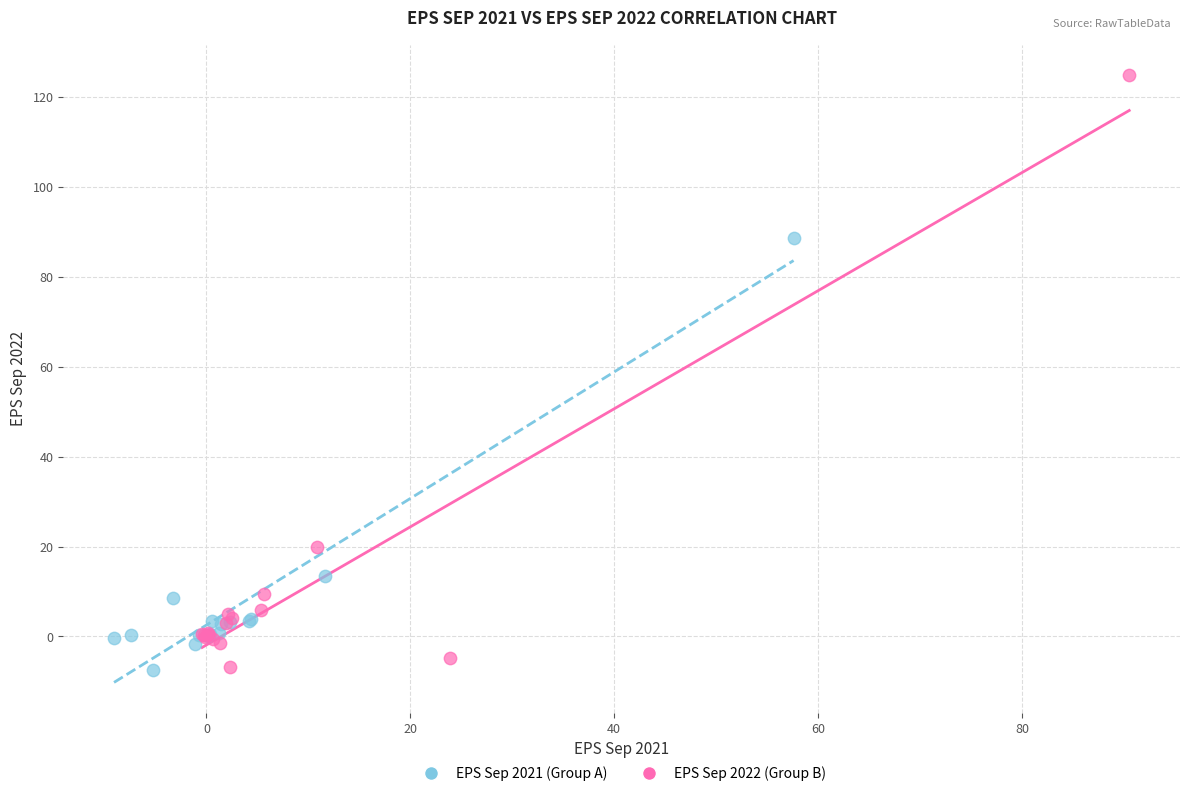

Which series has the largest Y range (max minus min)?

EPS Sep 2022 (Group B)